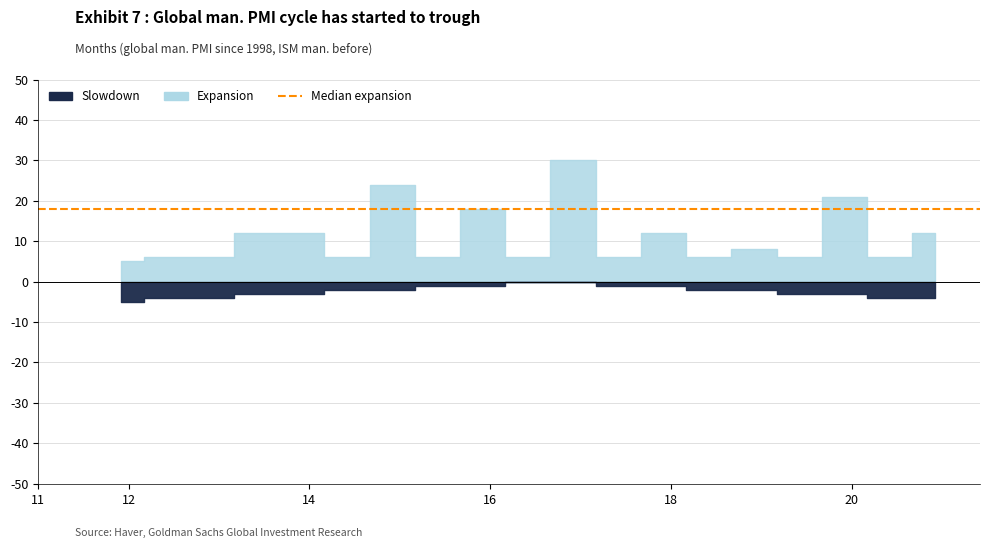

Which series has the largest range (max minus min)?

Expansion